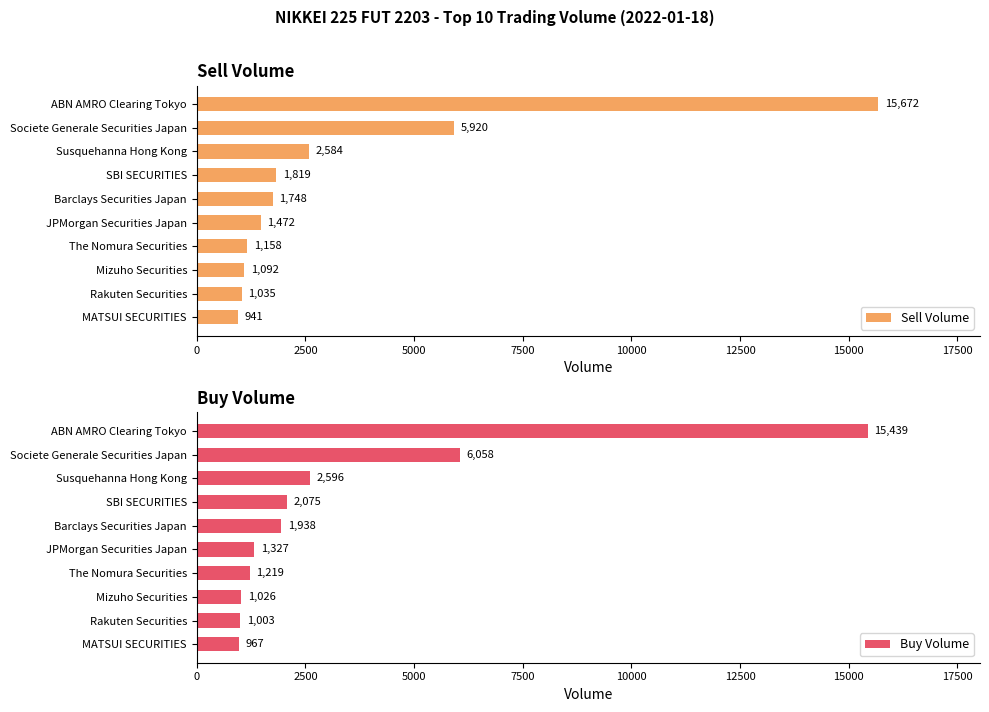

The Sell Volume series shows 1092 at Mizuho Securities. True or false?

True